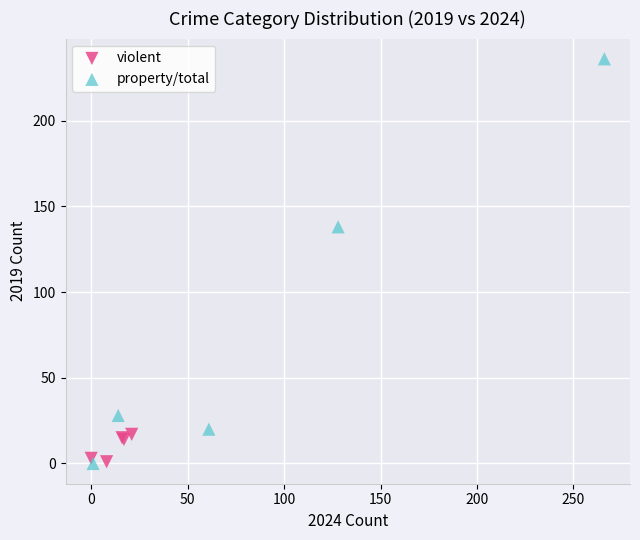

Which series has the widest spread of Y values?

property/total